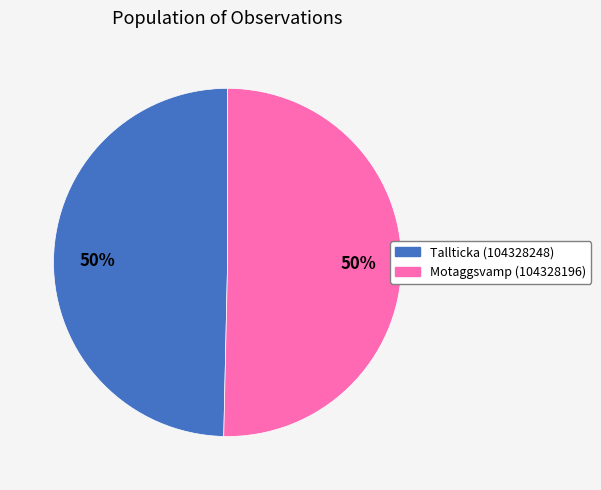

To the nearest percent, what is the average slice percentage?

50%